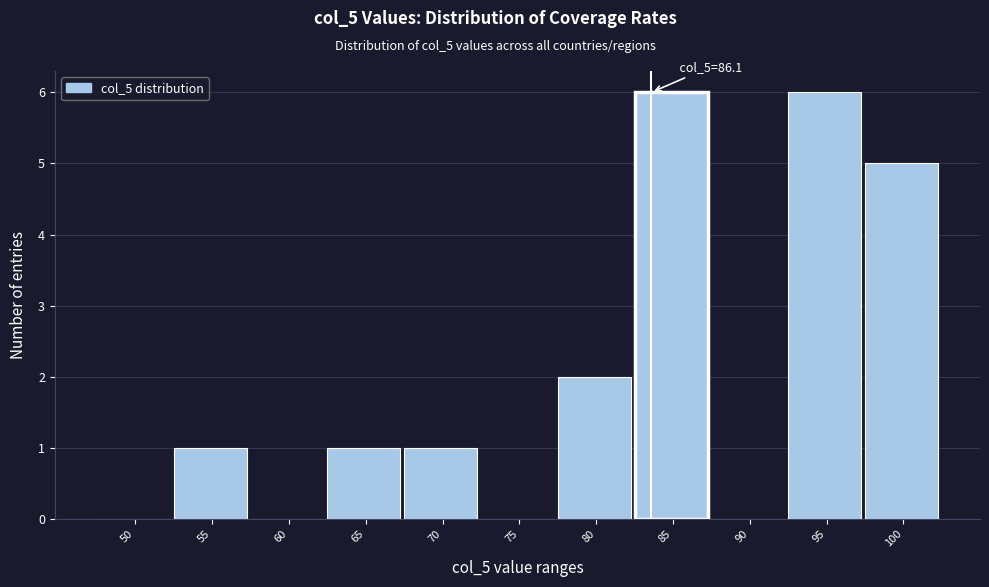

Reading right to left, transcribe all the data shown in this chart.

100=5	95=6	90=0	85=6	80=2	75=0	70=1	65=1	60=0	55=1	50=0